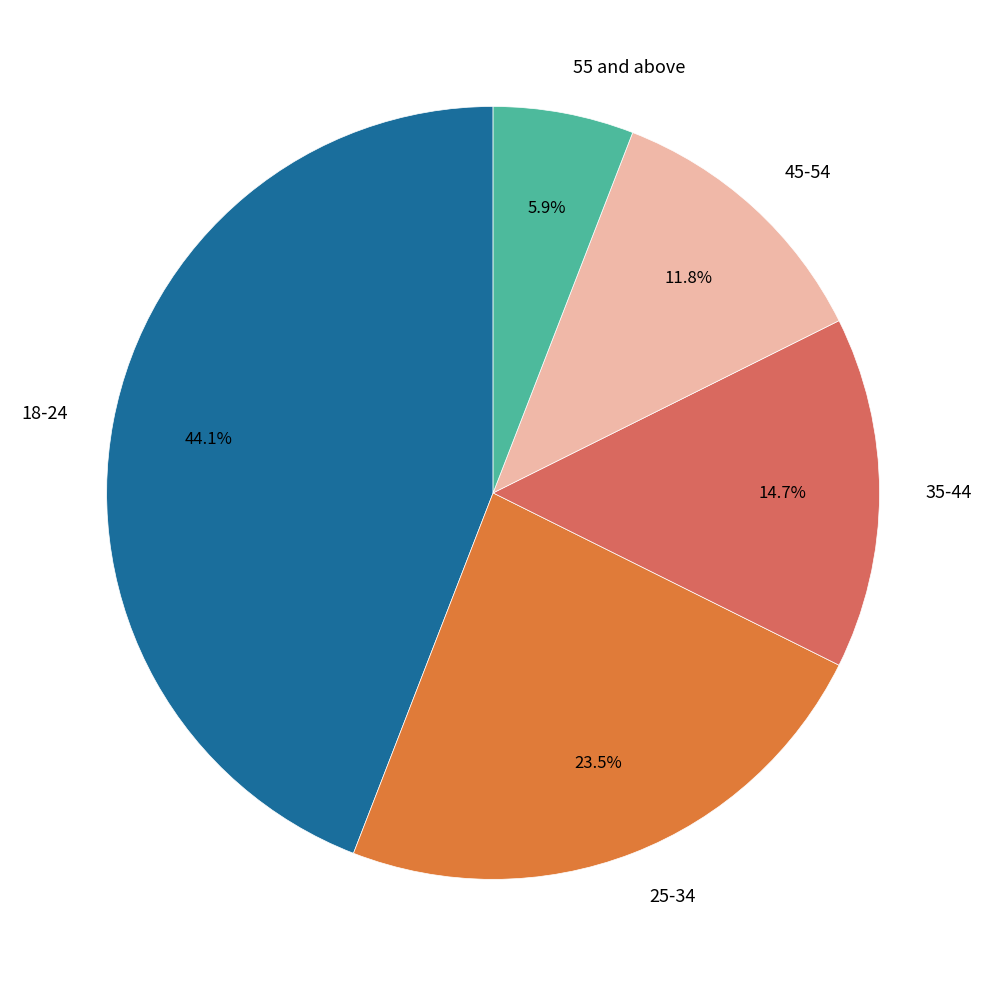

Between 45-54 and 25-34, which is larger?

25-34